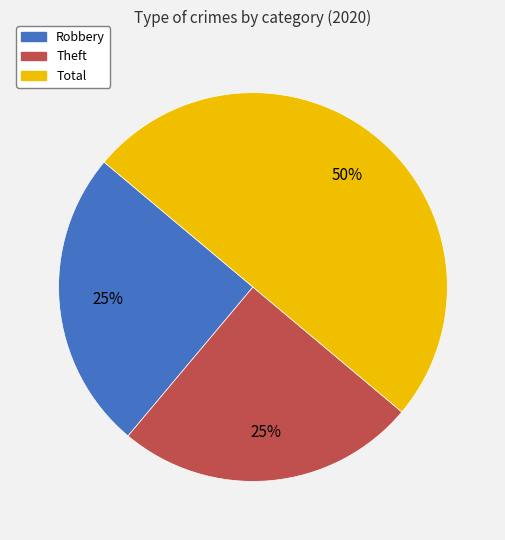

What percentage is the Theft slice, to the nearest percent?

25%